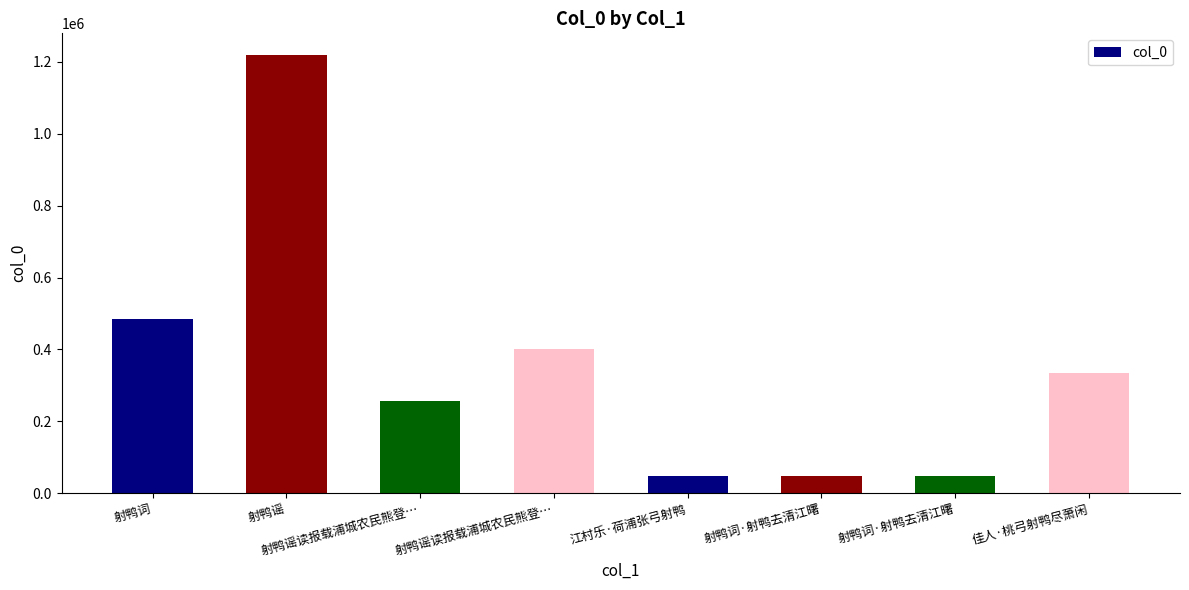

How many data points are less than 333072?

4